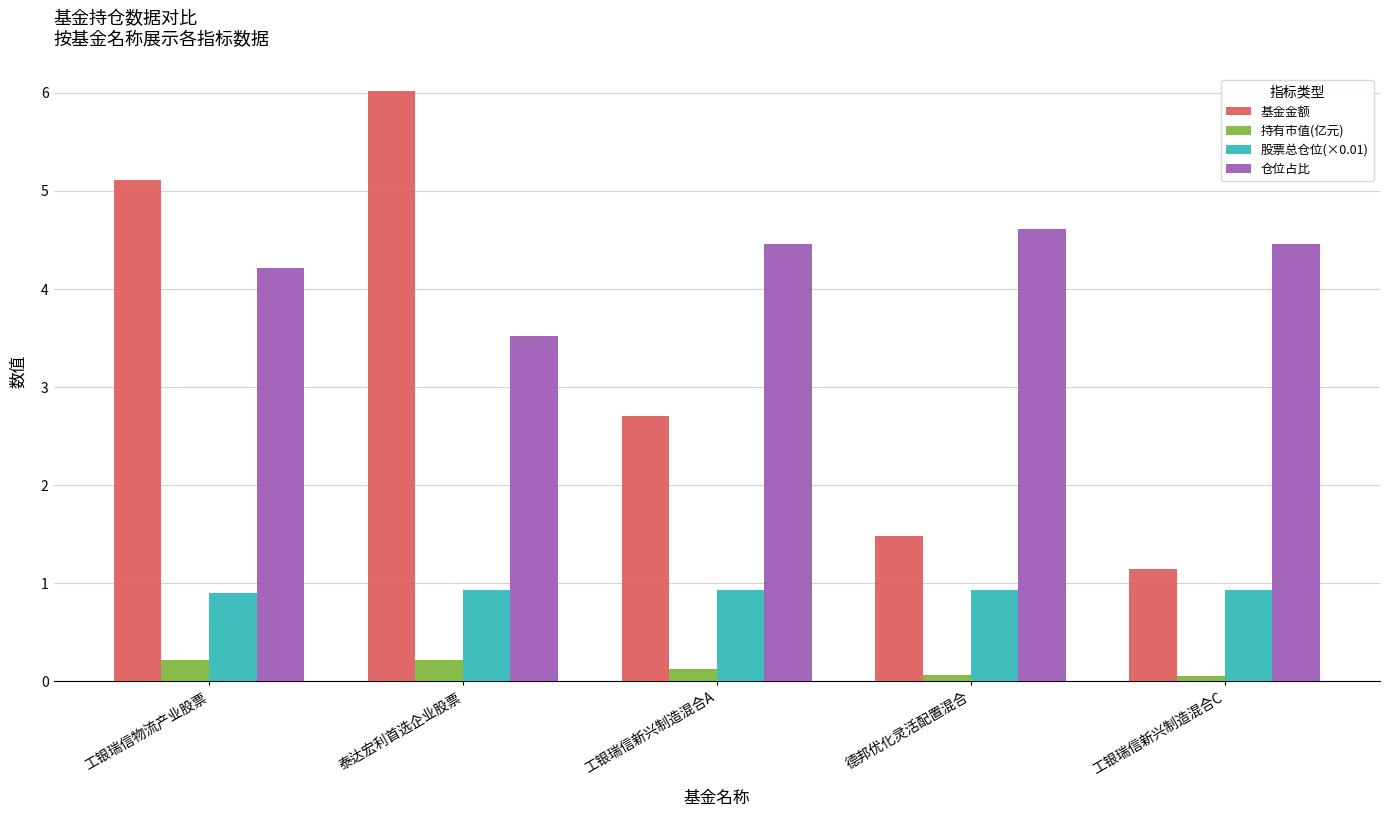

Is the value of 基金金额 at 工银瑞信新兴制造混合A greater than the value of 股票总仓位(×0.01) at 工银瑞信新兴制造混合A?

Yes